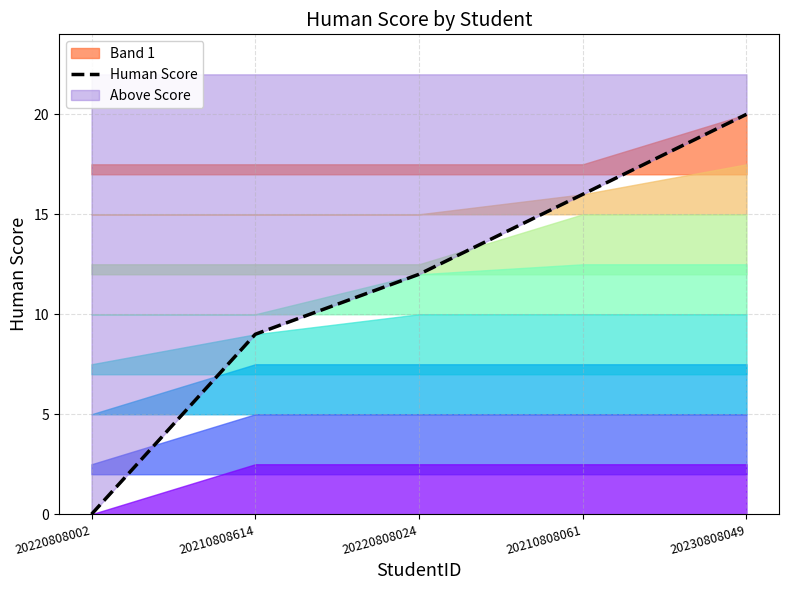

Rank the categories by value from highest to lowest.

20230808049, 20210808061, 20220808024, 20210808614, 20220808002